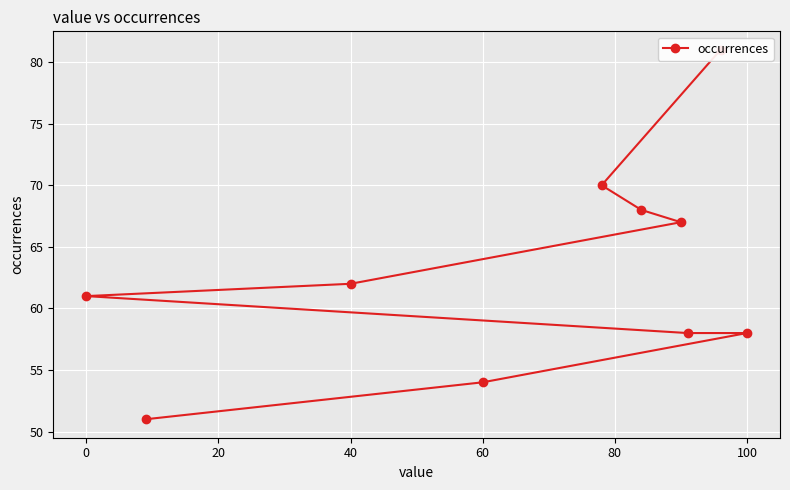

How many lines are shown in the chart?

1